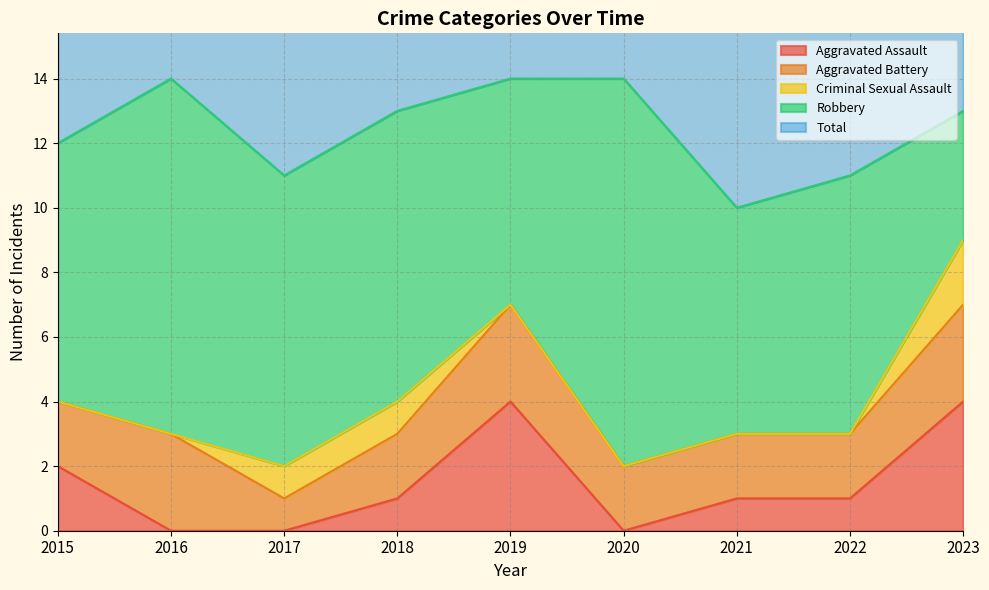

In Total, how many points are lower than both neighbors (excluding endpoints)?

2